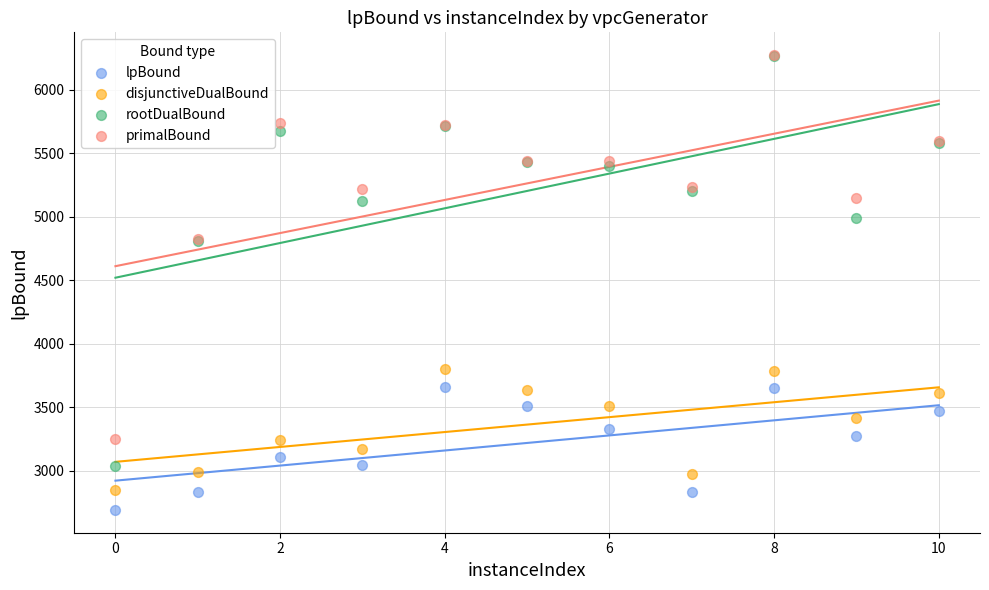

Which series reaches the minimum Y coordinate?

lpBound